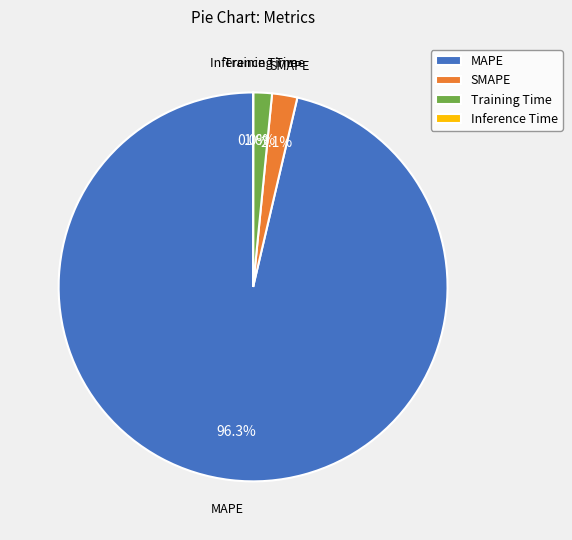

Which category has the biggest portion of the pie?

MAPE